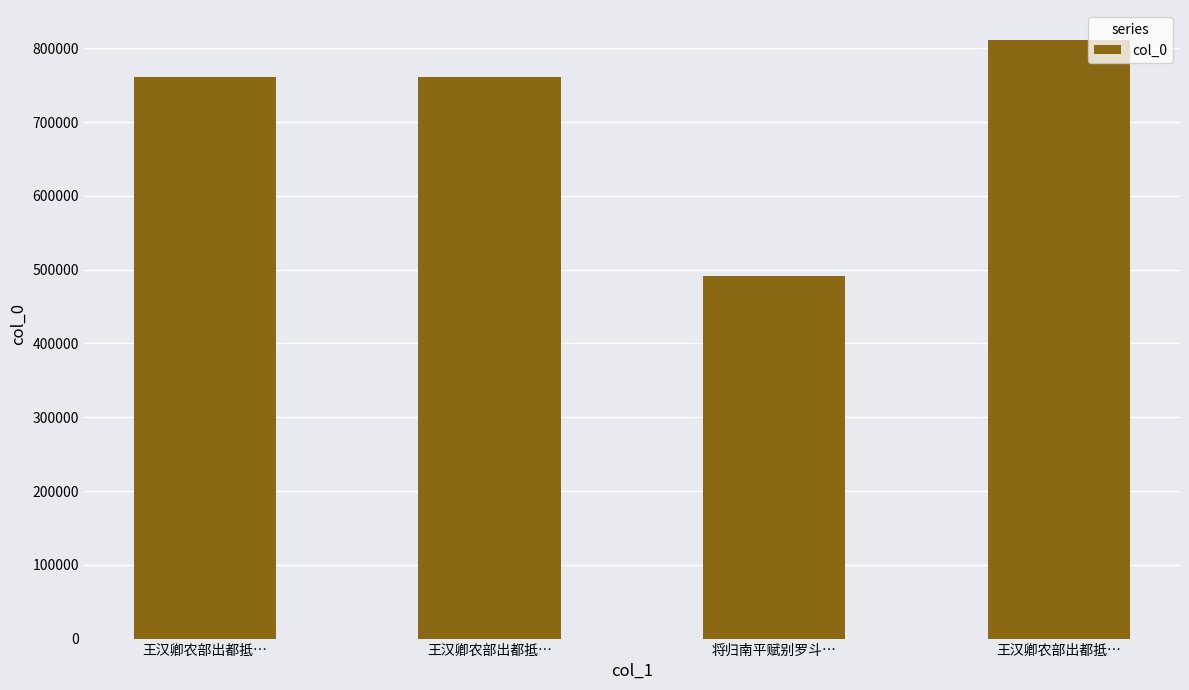

How many data points are less than 760701?

2